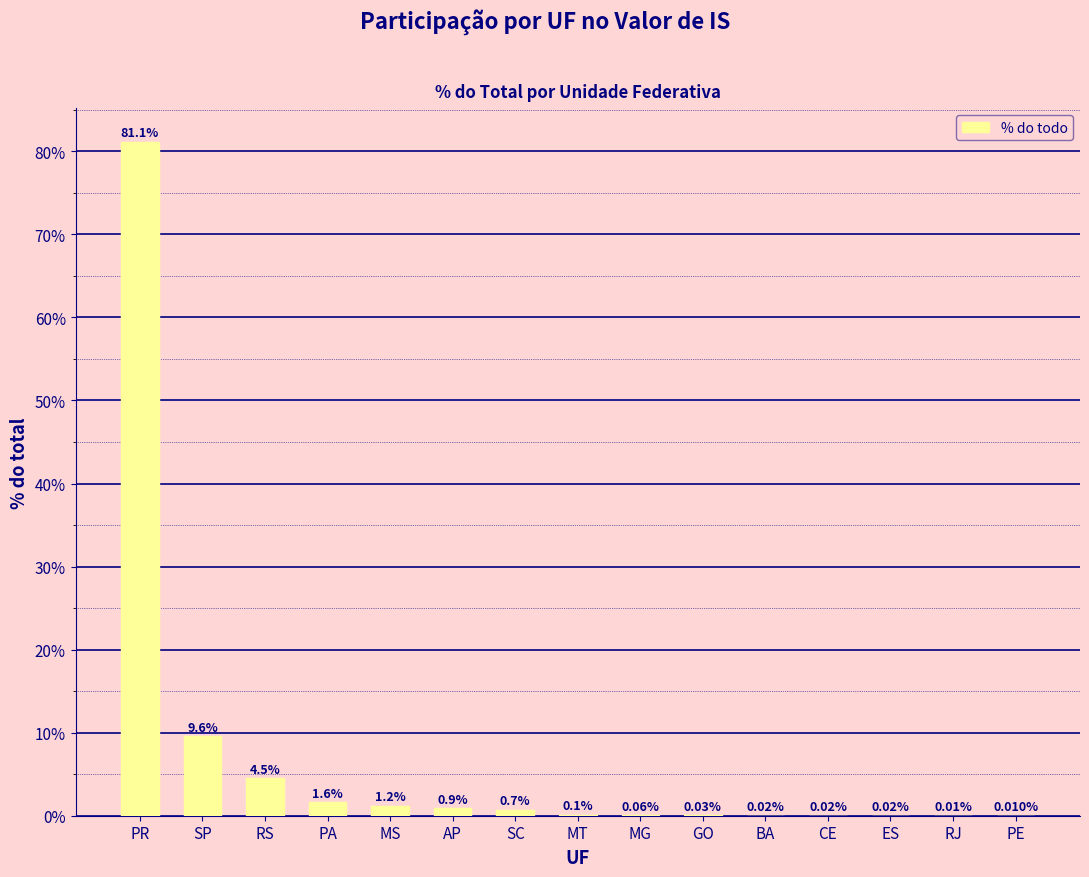

List the labels in order of value, largest first.

PR, SP, RS, PA, MS, AP, SC, MT, MG, GO, BA, CE, ES, RJ, PE